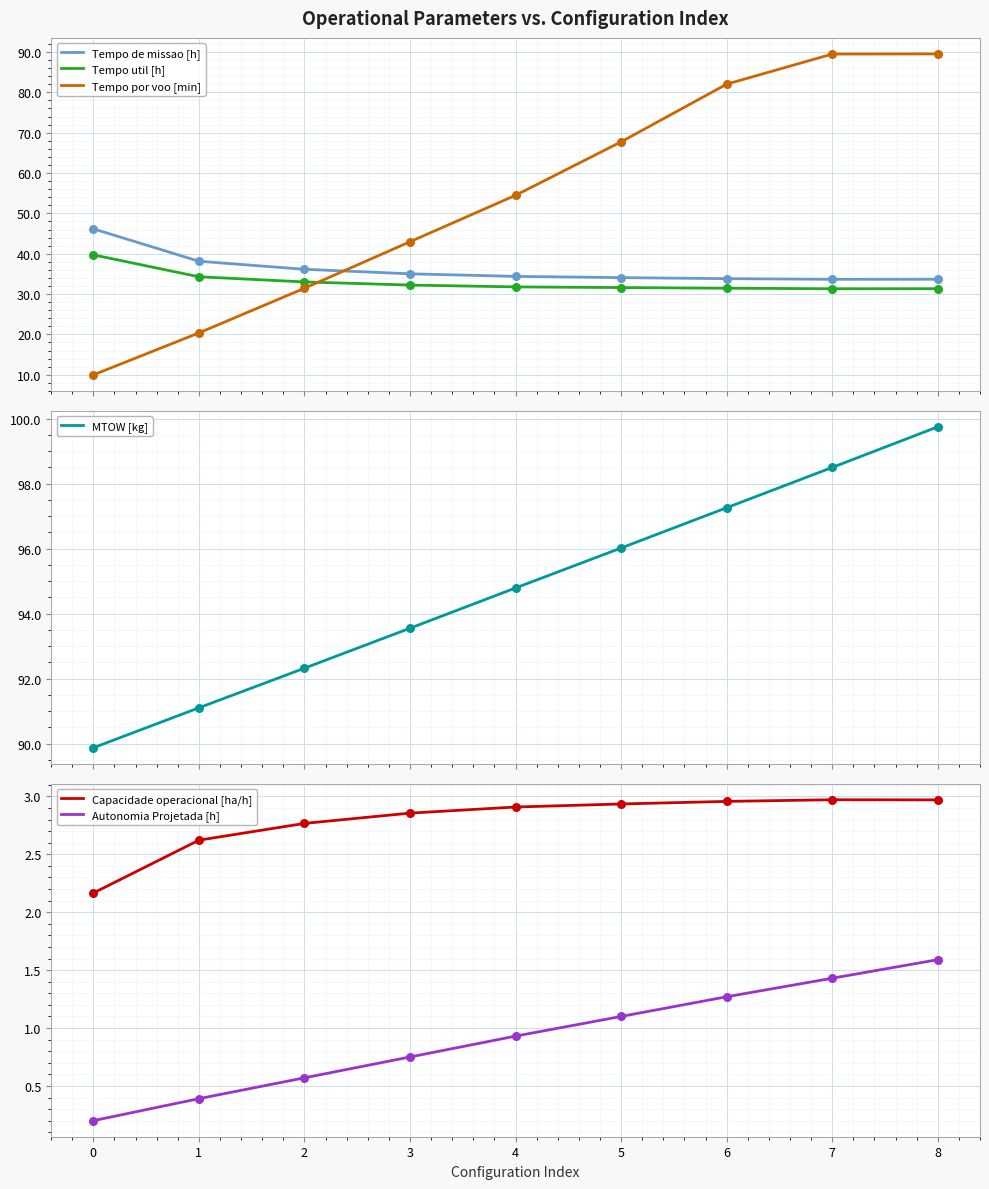

Which series reaches the minimum Y coordinate?

Autonomia Projetada [h]